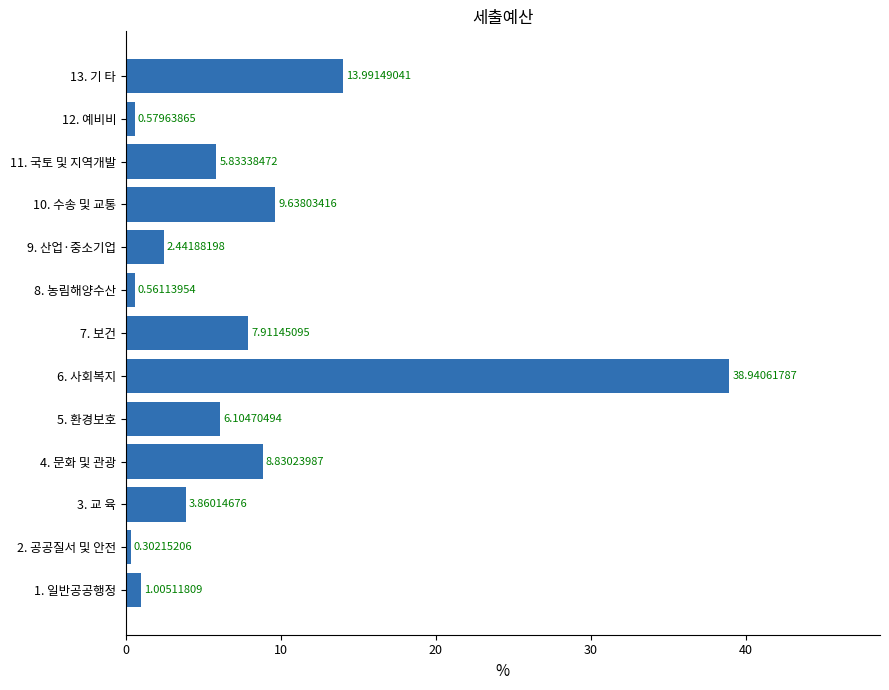

List the labels in order of value, smallest first.

2. 공공질서 및 안전, 8. 농림해양수산, 12. 예비비, 1. 일반공공행정, 9. 산업·중소기업, 3. 교 육, 11. 국토 및 지역개발, 5. 환경보호, 7. 보건, 4. 문화 및 관광, 10. 수송 및 교통, 13. 기 타, 6. 사회복지